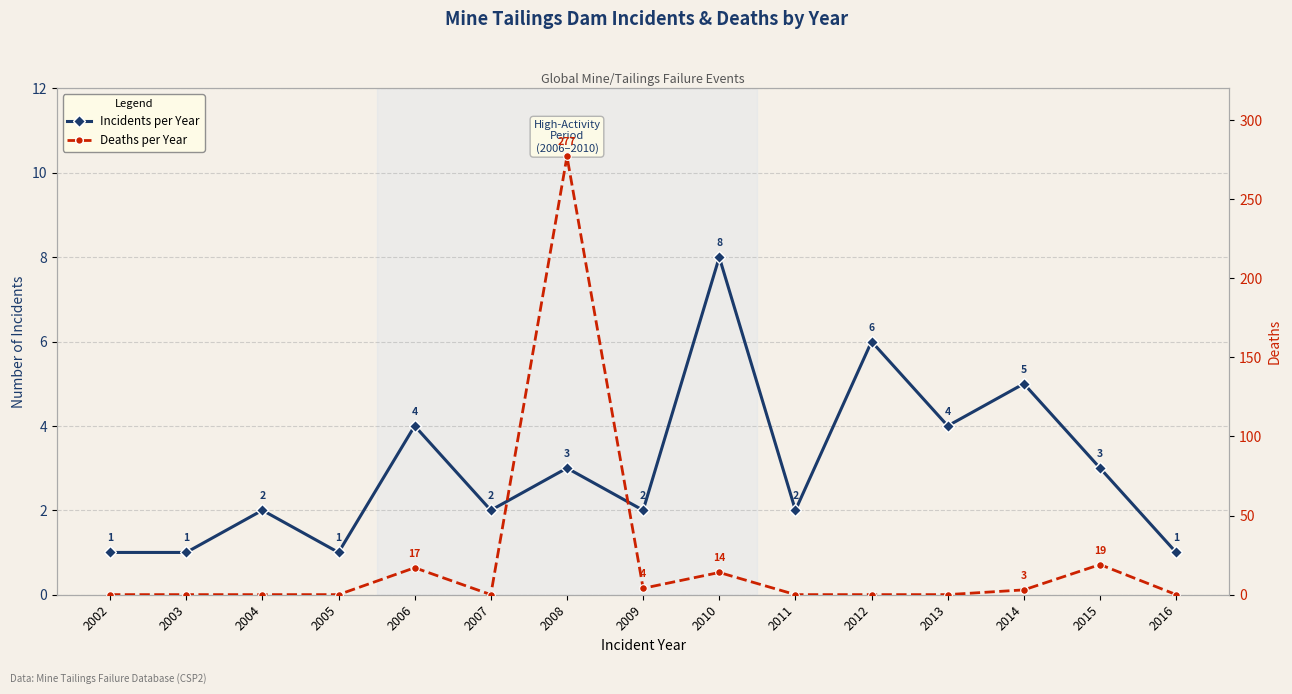

Between 2005 and 2016, which is larger?

2005